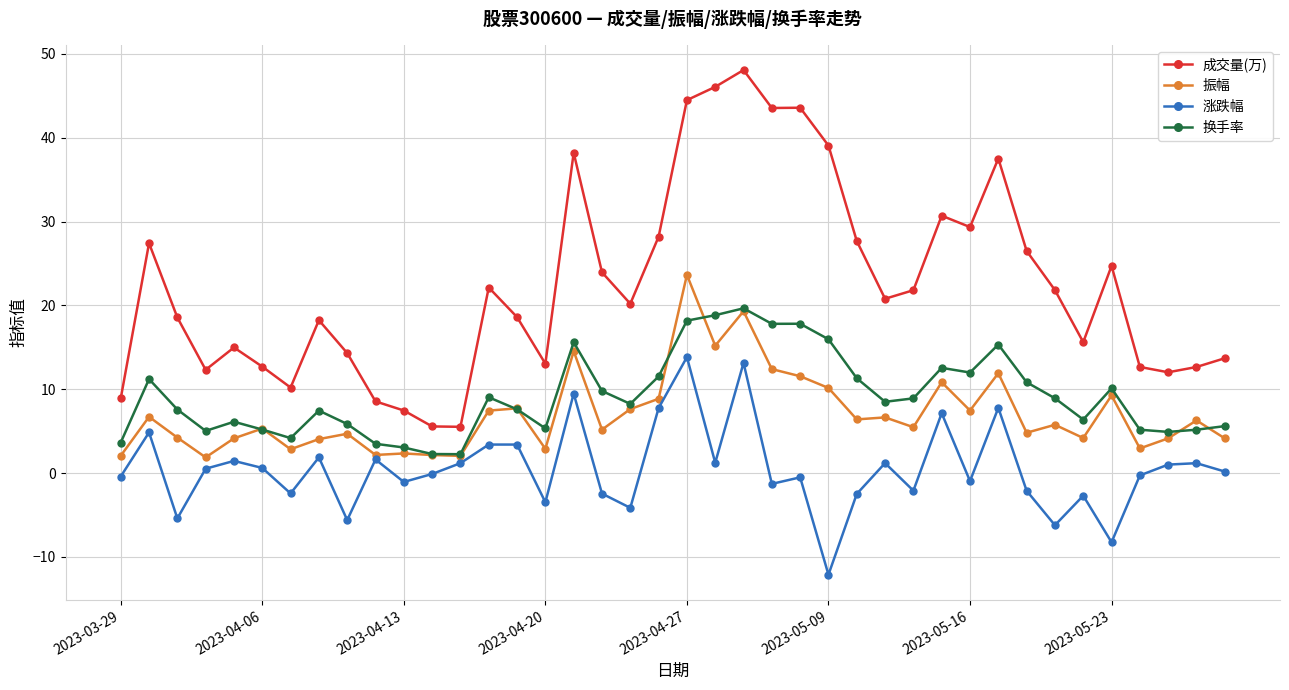

What is the smallest value displayed?

-12.1